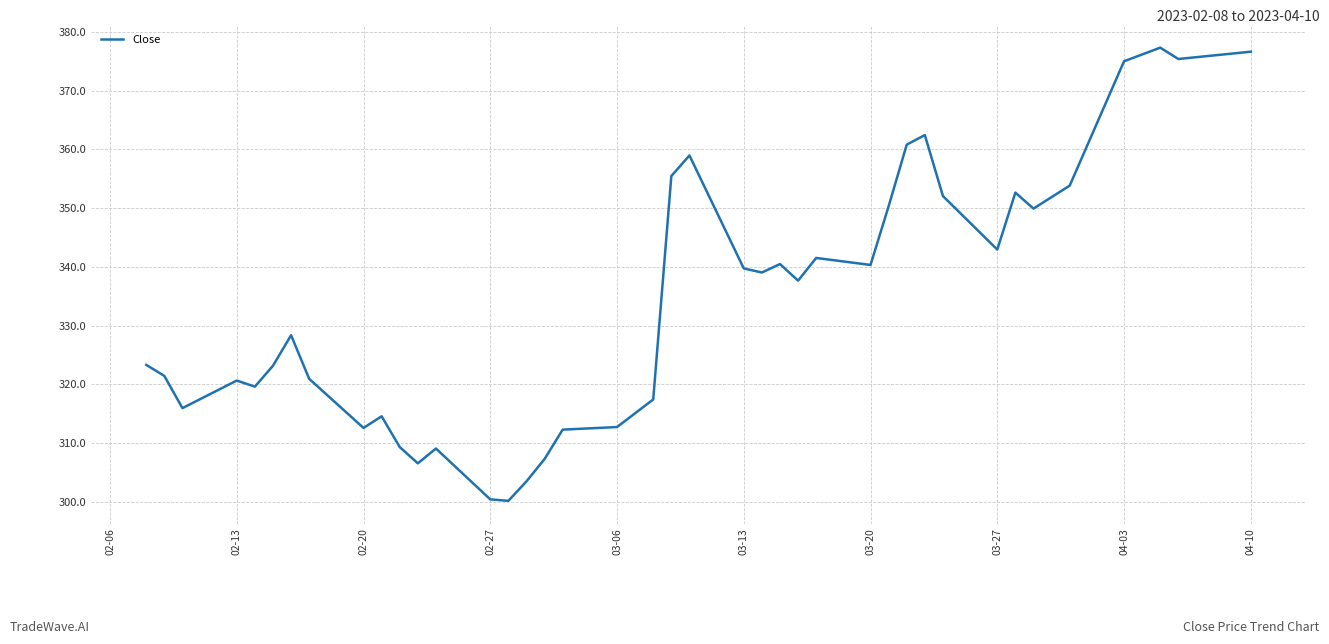

What is the greatest value displayed?

377.3